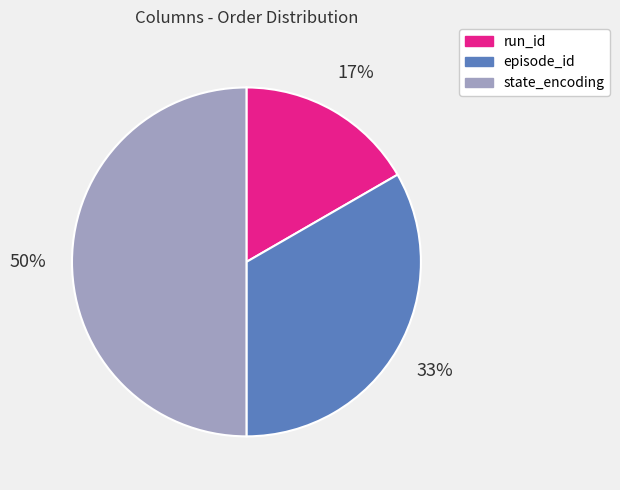

How many segments does this pie chart have?

3